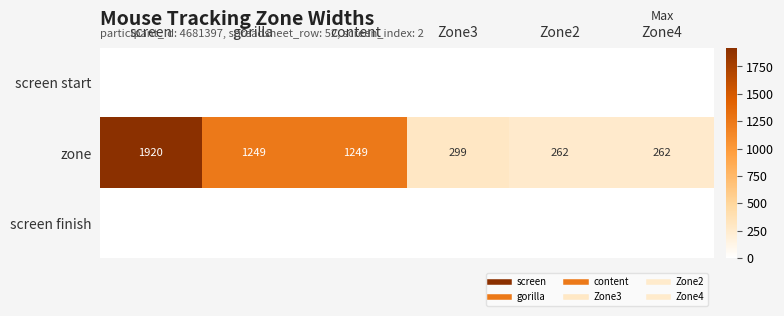

At which label does zone reach its peak?

screen